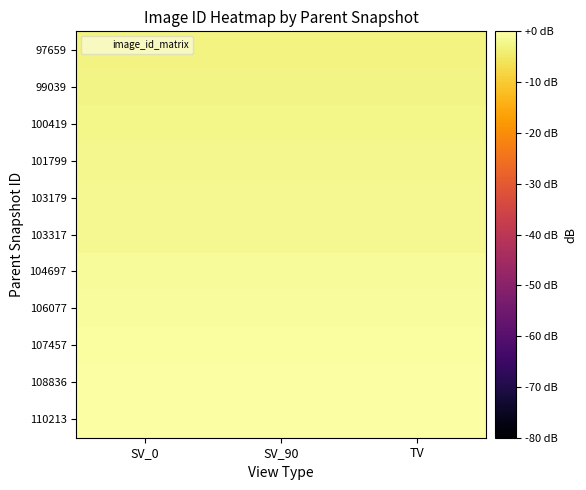

What is the minimum value shown in the chart?

-3.1